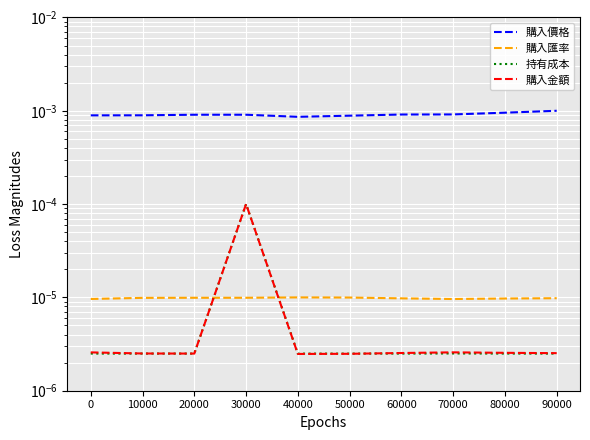

List the series in order of their peak value, lowest first.

購入匯率, 持有成本, 購入金額, 購入價格